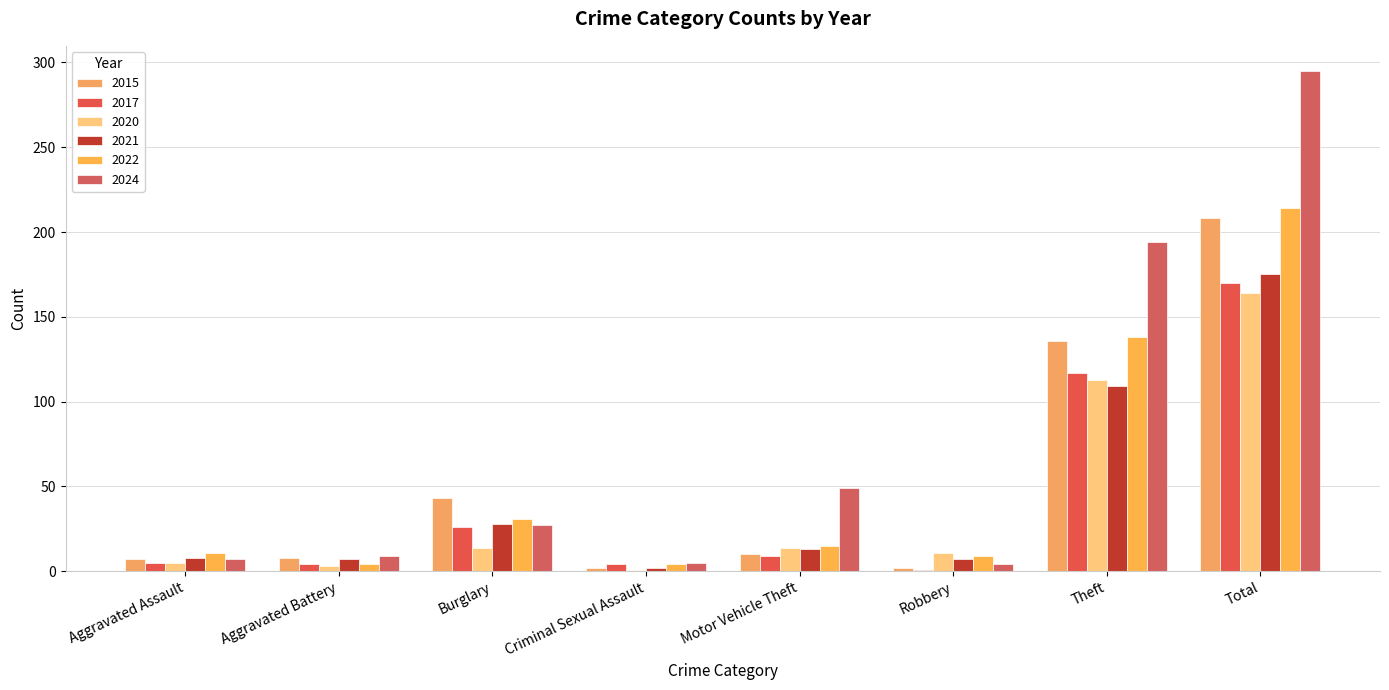

At how many categories does at least one series exceed 65?

2